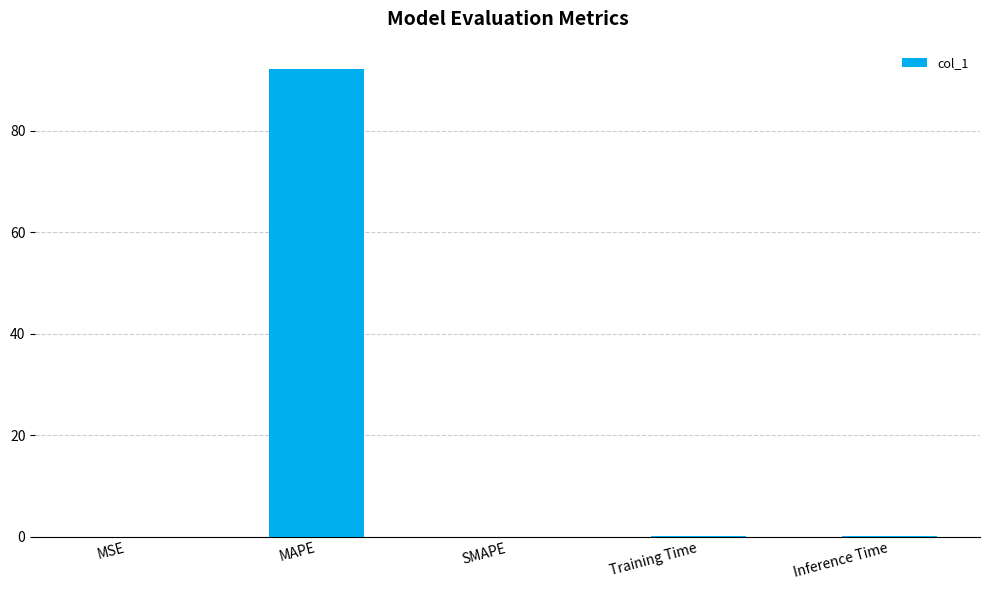

The value at Inference Time is 0.0. True or false?

True